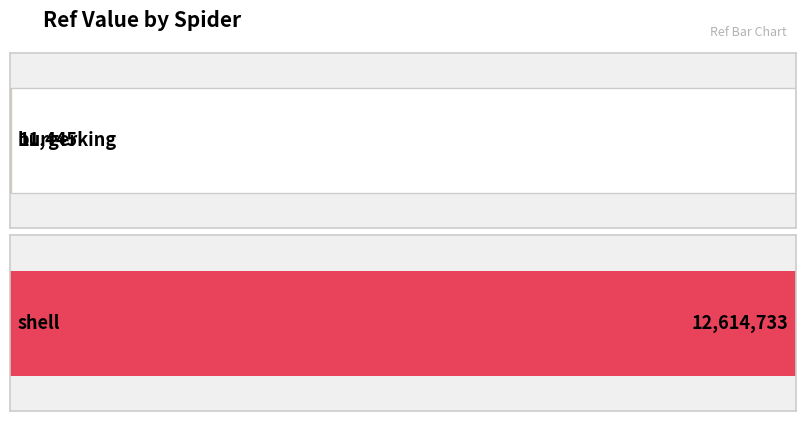

The chart shows a value of 11445 at burgerking. True or false?

True